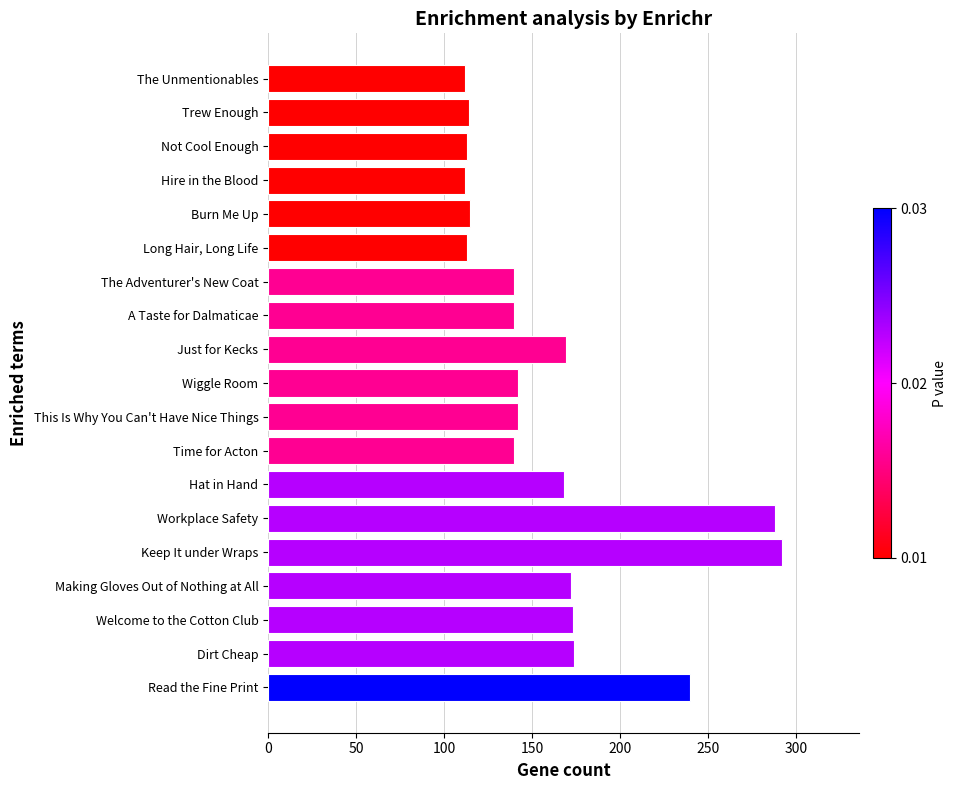

What position from the top is Making Gloves Out of Nothing at All?

16